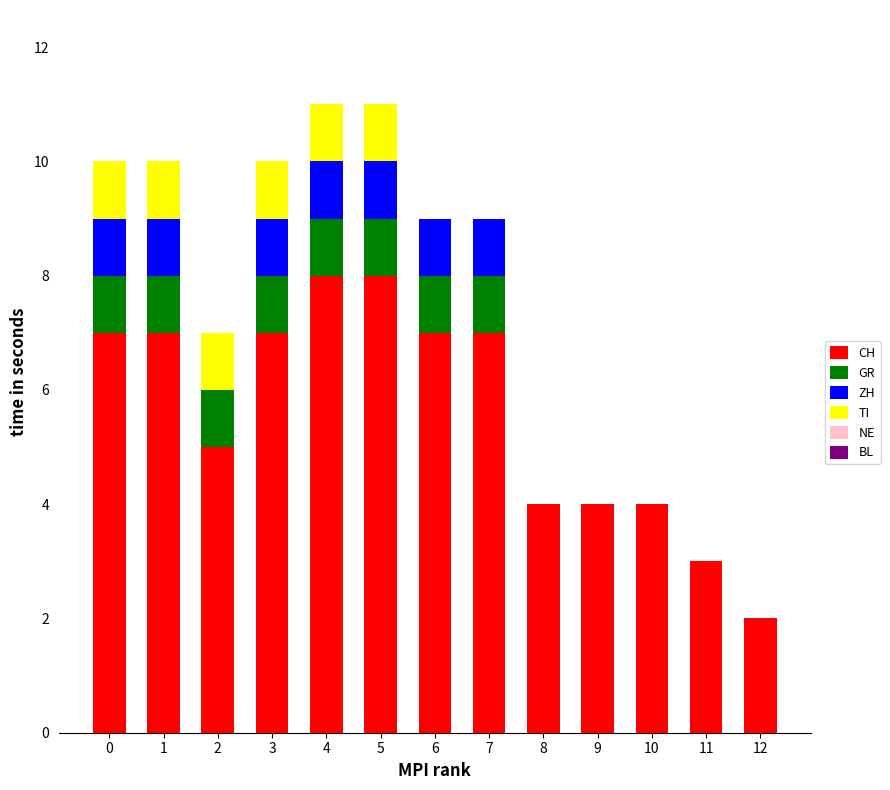

What is the maximum value for CH?

8